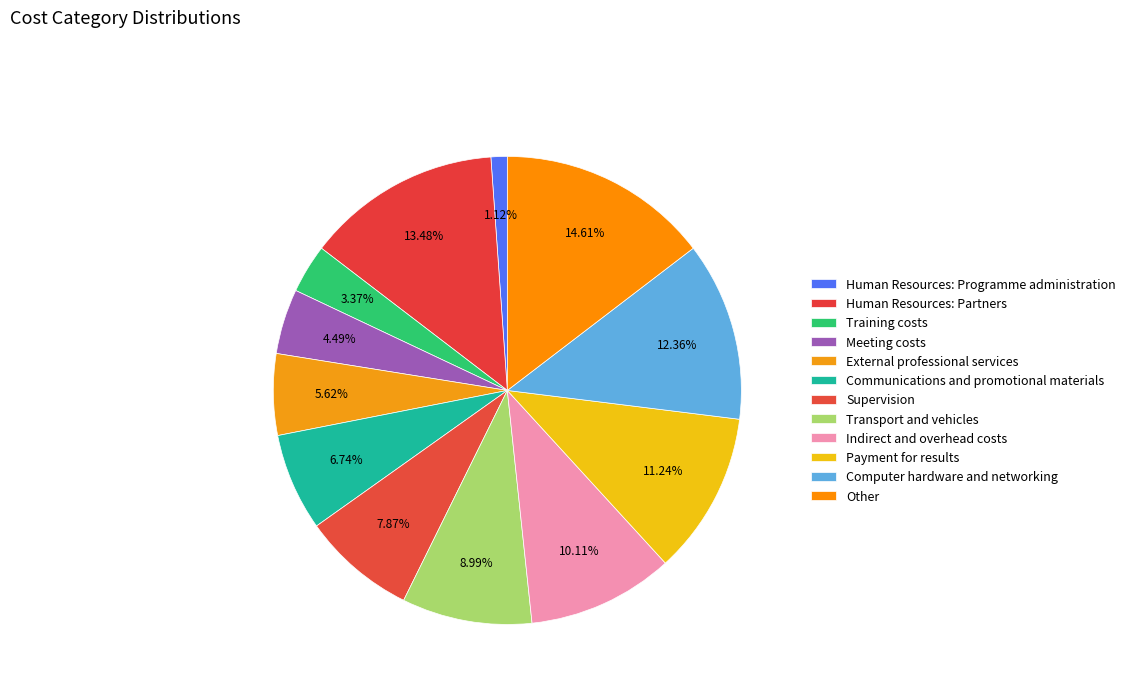

Count the number of slices in the pie.

12